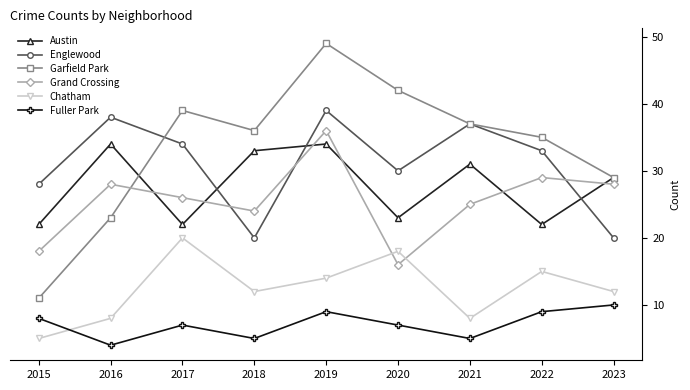

What is the greatest value displayed?

49